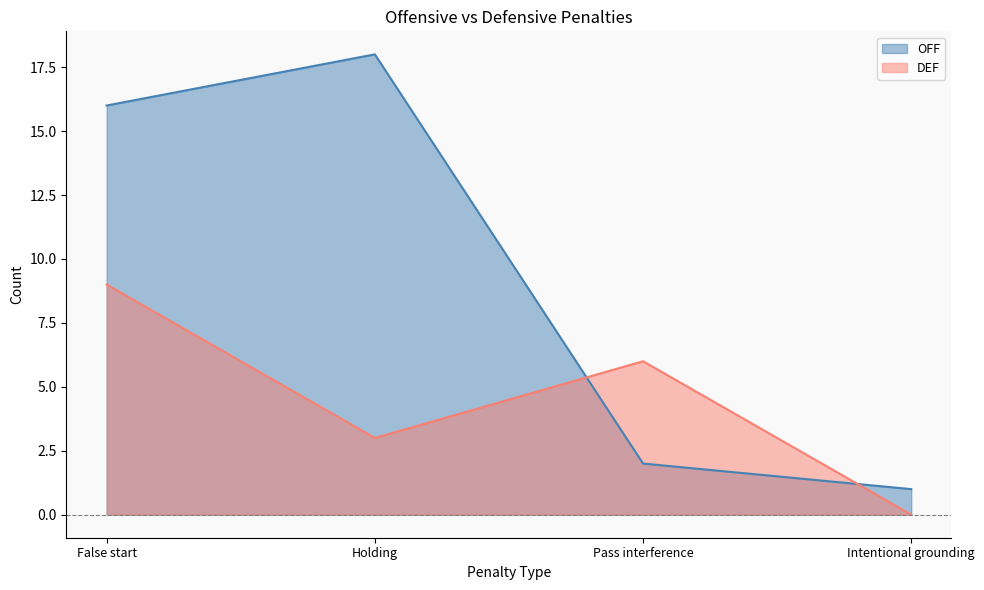

True or false: DEF has more than 2 points higher than both neighbors.

False